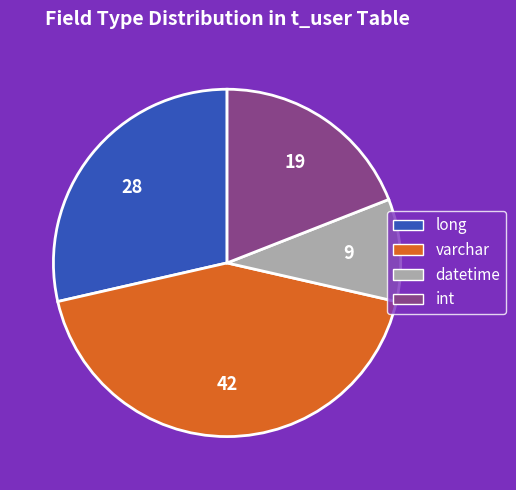

Rank the categories by value from highest to lowest.

varchar, long, int, datetime